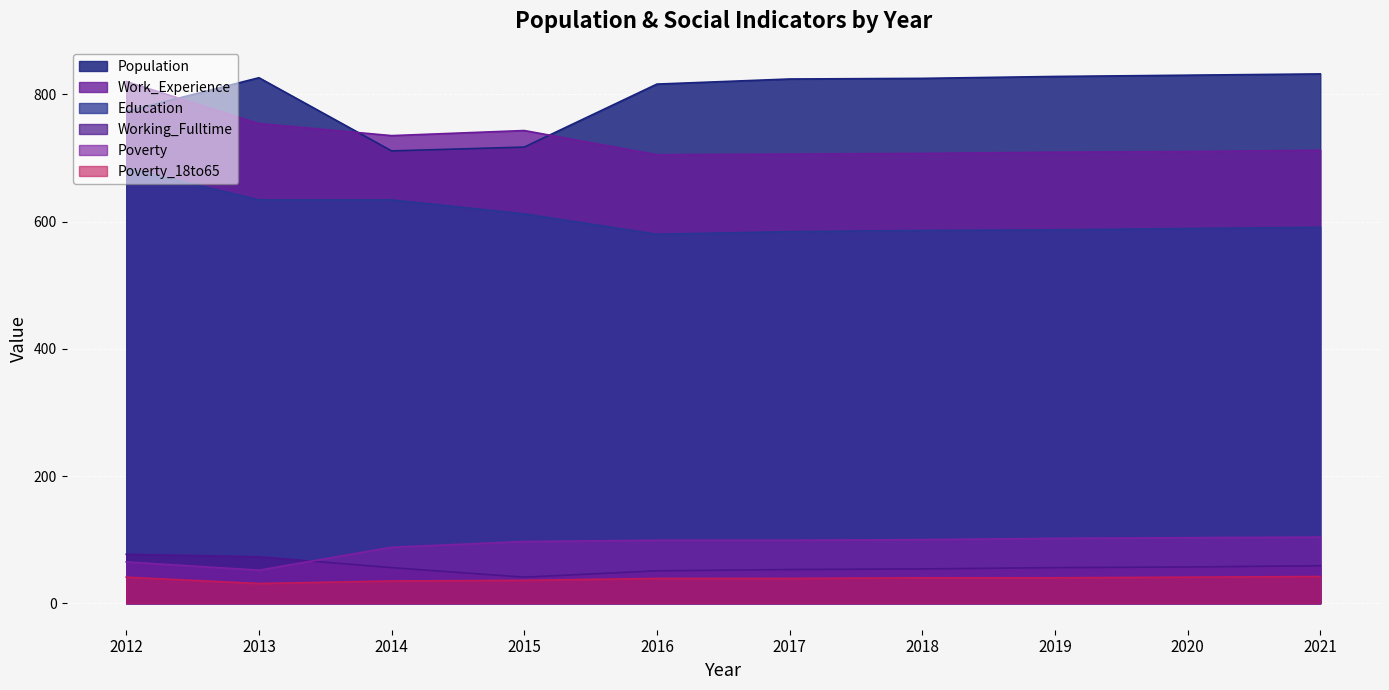

Reading left to right, transcribe all the data shown in this chart.

Population: 2012=773	2013=826	2014=711	2015=717	2016=816	2017=824	2018=825	2019=828	2020=830	2021=832
Work_Experience: 2012=820	2013=754	2014=735	2015=743	2016=705	2017=706	2018=707	2019=709	2020=710	2021=712
Education: 2012=684	2013=634	2014=634	2015=612	2016=580	2017=584	2018=586	2019=587	2020=589	2021=591
Working_Fulltime: 2012=77	2013=73	2014=56	2015=41	2016=51	2017=53	2018=54	2019=56	2020=57	2021=59
Poverty: 2012=65	2013=52	2014=88	2015=97	2016=99	2017=99	2018=100	2019=102	2020=103	2021=104
Poverty_18to65: 2012=41	2013=31	2014=35	2015=36	2016=39	2017=39	2018=40	2019=40	2020=41	2021=42